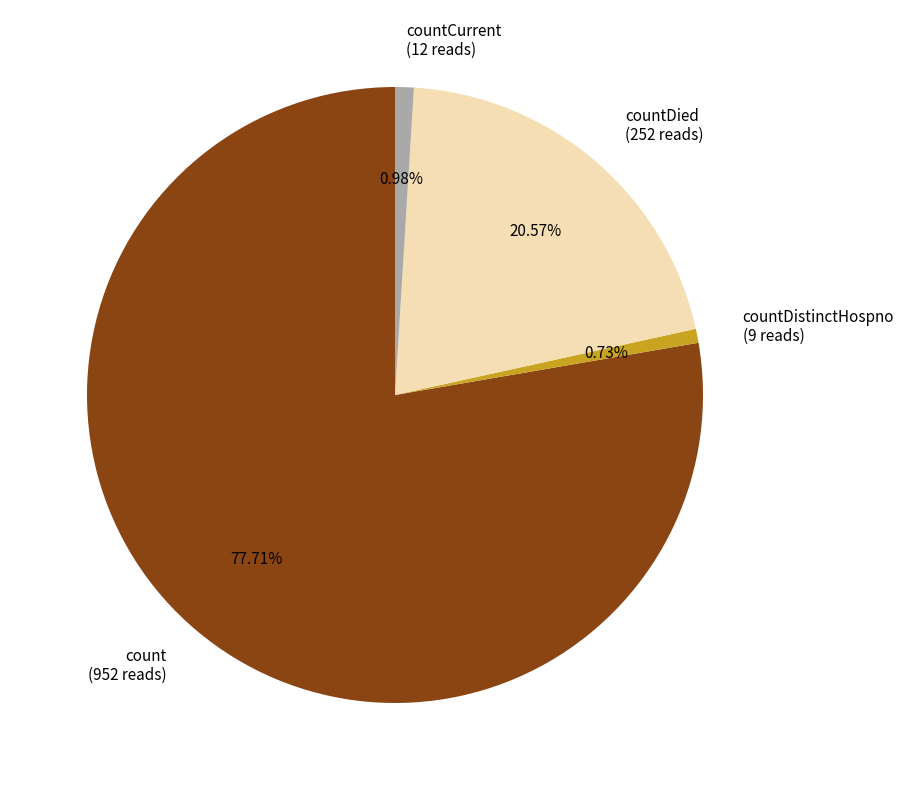

What is the largest slice in the pie chart?

count